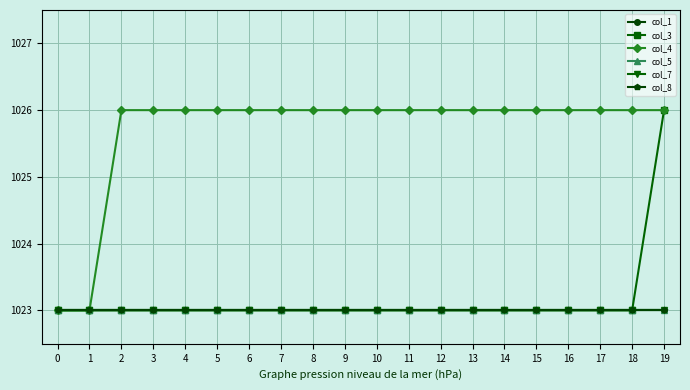

How many col_4 values are between 1026 and 1027?

18